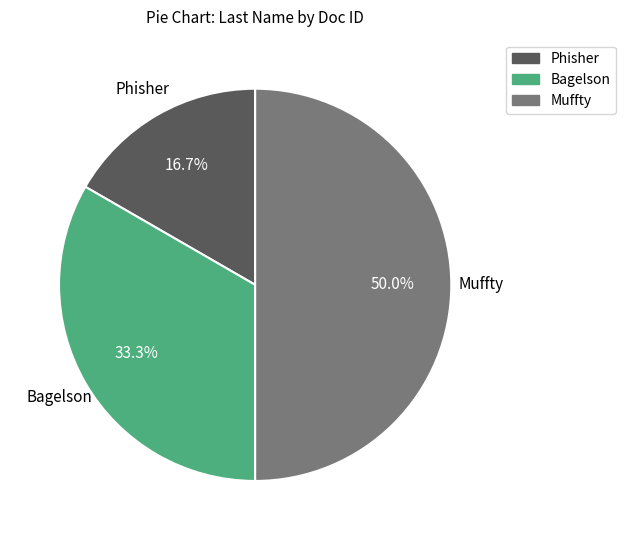

How many segments does this pie chart have?

3